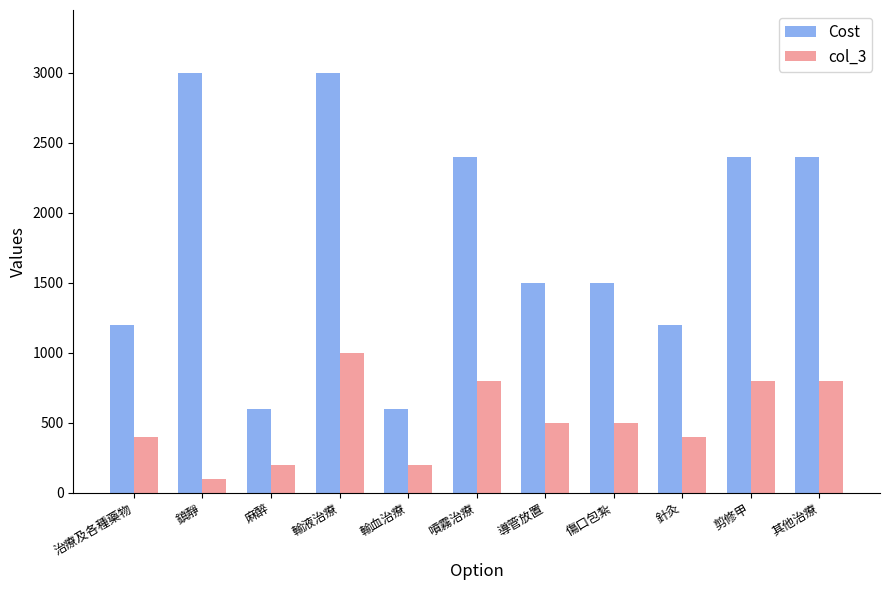

What is the difference between the maximum and second lowest values in the col_3 series?

800